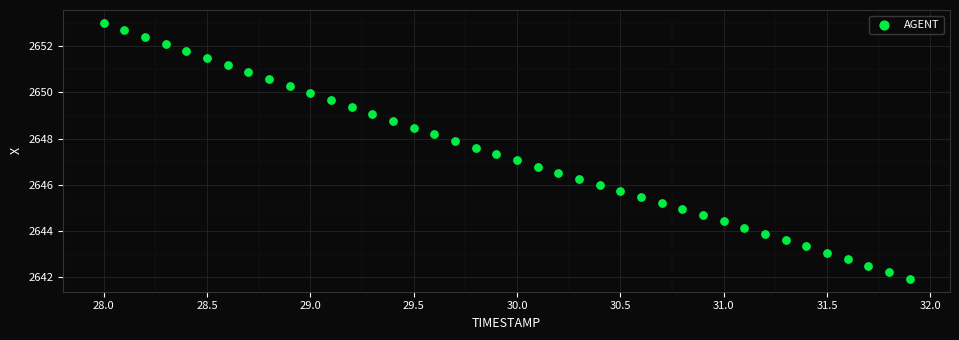

What is the range of Y values (max minus min)?

11.1